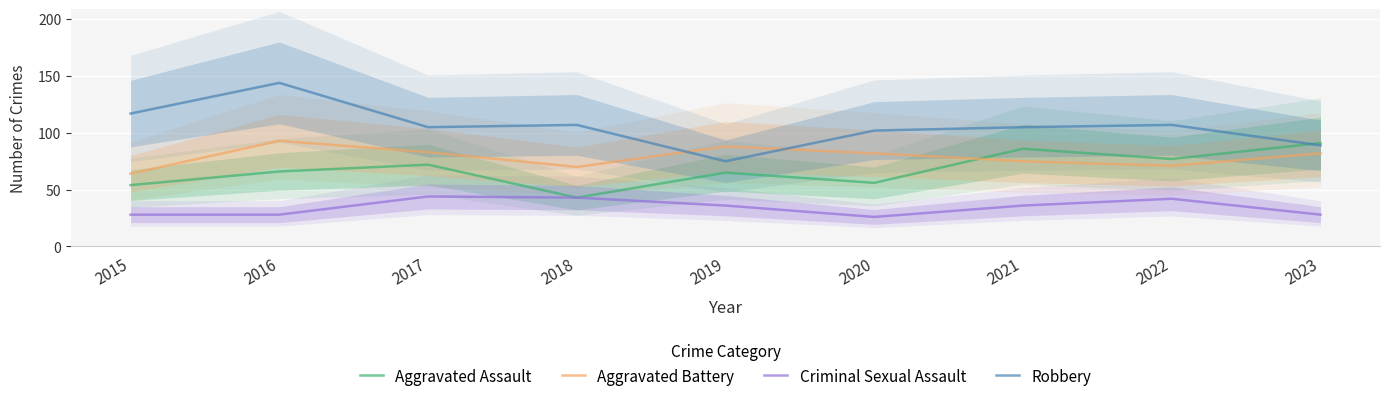

What is the value of the Criminal Sexual Assault point at the 2nd from the left?

28